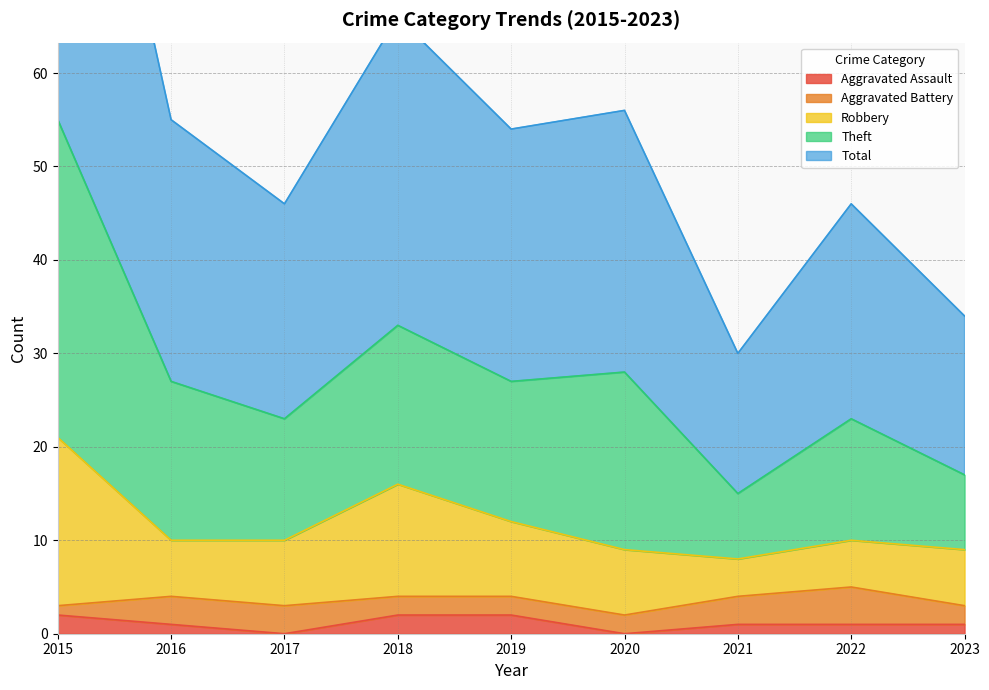

Is it true that Aggravated Assault equals 1 at 2016?

True